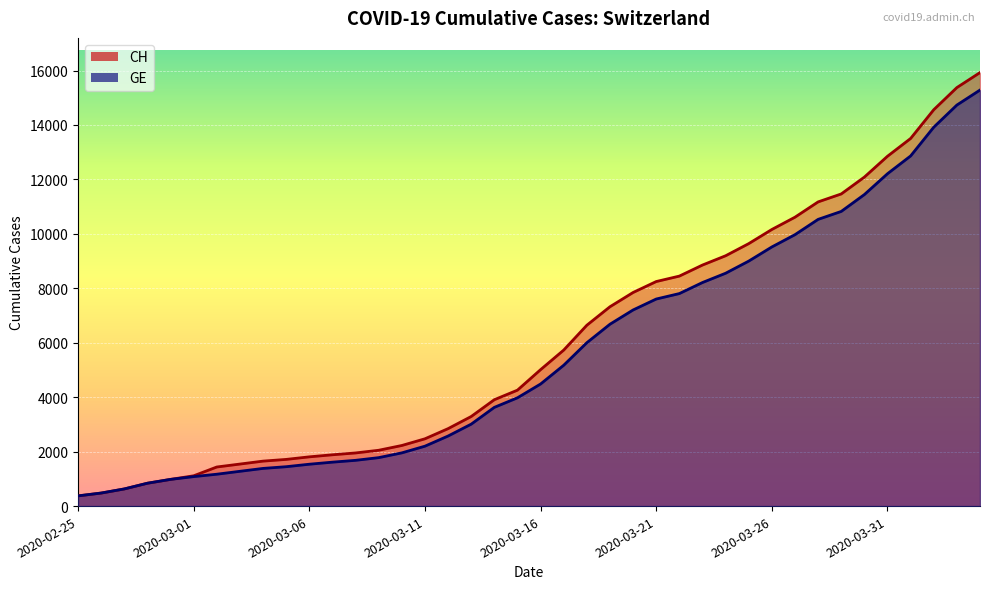

Reading right to left, extract all data points from this chart.

CH: 2020-04-04=15926	2020-04-03=15375	2020-04-02=14561	2020-04-01=13505	2020-03-31=12852	2020-03-30=12086	2020-03-29=11467	2020-03-28=11175	2020-03-27=10613	2020-03-26=10162	2020-03-25=9642	2020-03-24=9196	2020-03-23=8855	2020-03-22=8449	2020-03-21=8249	2020-03-20=7847	2020-03-19=7323	2020-03-18=6644	2020-03-17=5731	2020-03-16=5012	2020-03-15=4259	2020-03-14=3908	2020-03-13=3291	2020-03-12=2845	2020-03-11=2472	2020-03-10=2226	2020-03-09=2051	2020-03-08=1952	2020-03-07=1885	2020-03-06=1809	2020-03-05=1715	2020-03-04=1652	2020-03-03=1544	2020-03-02=1436	2020-03-01=1113	2020-02-29=981	2020-02-28=840	2020-02-27=630	2020-02-26=479	2020-02-25=375
GE: 2020-04-04=15284	2020-04-03=14733	2020-04-02=13919	2020-04-01=12863	2020-03-31=12210	2020-03-30=11444	2020-03-29=10825	2020-03-28=10533	2020-03-27=9971	2020-03-26=9520	2020-03-25=9000	2020-03-24=8554	2020-03-23=8213	2020-03-22=7807	2020-03-21=7607	2020-03-20=7205	2020-03-19=6681	2020-03-18=6002	2020-03-17=5174	2020-03-16=4485	2020-03-15=3978	2020-03-14=3627	2020-03-13=3010	2020-03-12=2574	2020-03-11=2201	2020-03-10=1955	2020-03-09=1780	2020-03-08=1681	2020-03-07=1614	2020-03-06=1538	2020-03-05=1447	2020-03-04=1384	2020-03-03=1278	2020-03-02=1171	2020-03-01=1083	2020-02-29=981	2020-02-28=840	2020-02-27=630	2020-02-26=479	2020-02-25=375